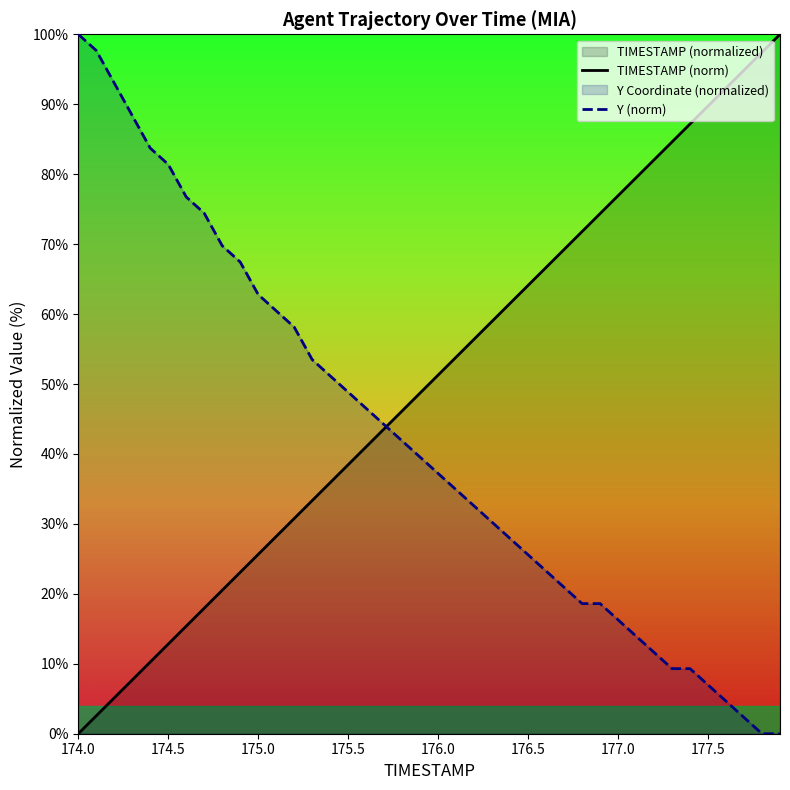

What is the spread (max minus min) of values at 176.5?

38.5